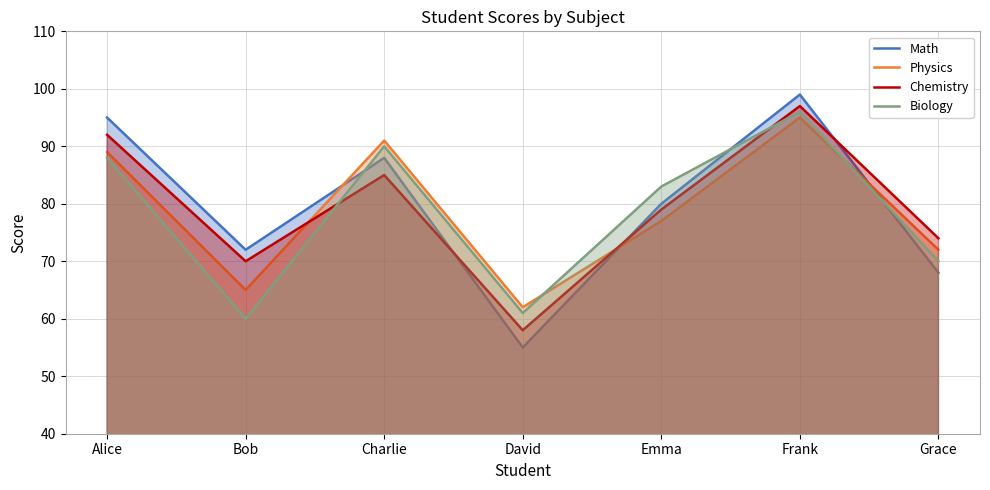

What is the sum of all Physics values?

551